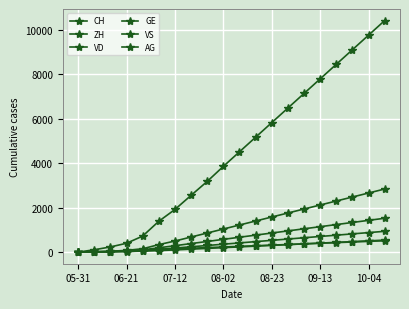

How many categories are shown in the chart?

20